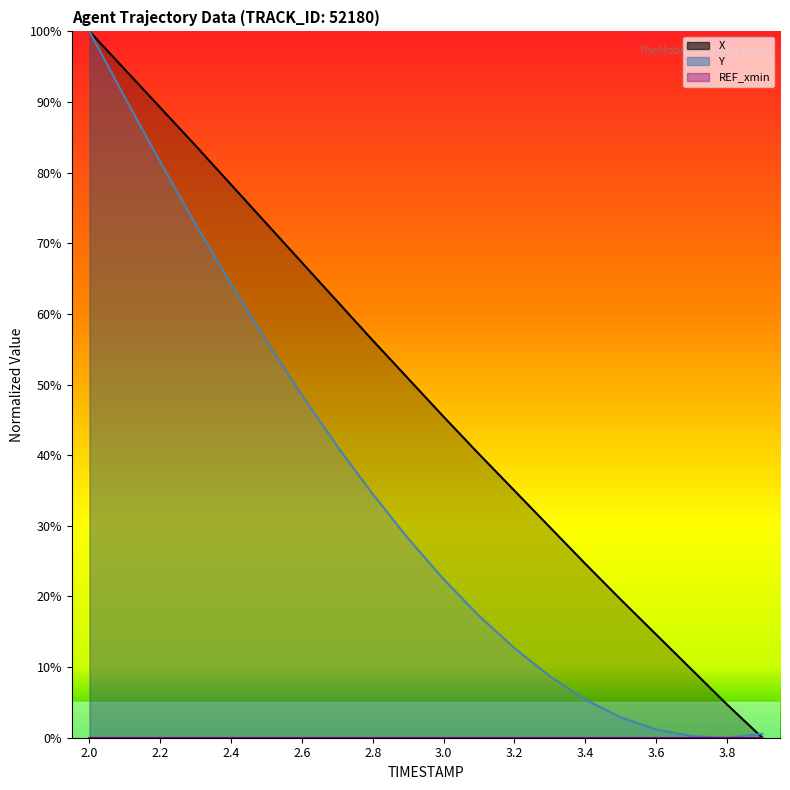

At how many categories does at least one series exceed 40?

12